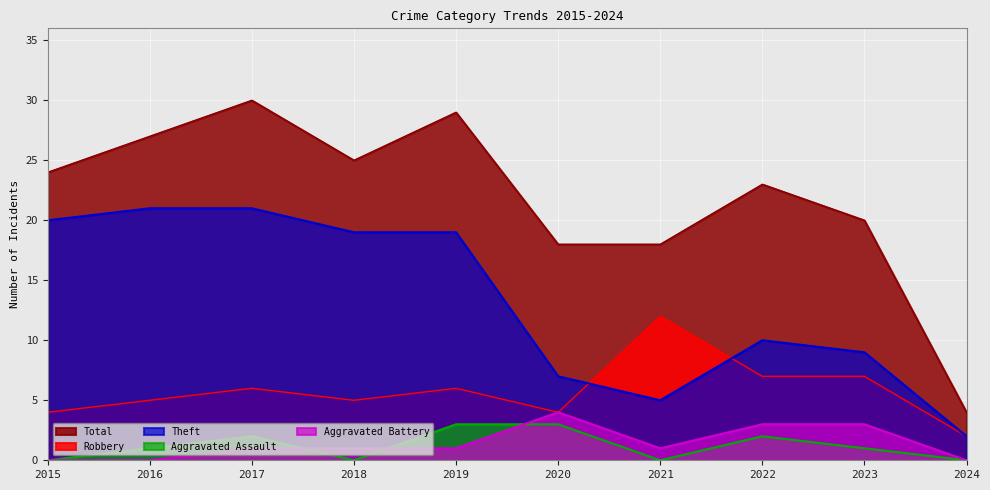

Which series has the largest total across all categories?

Total